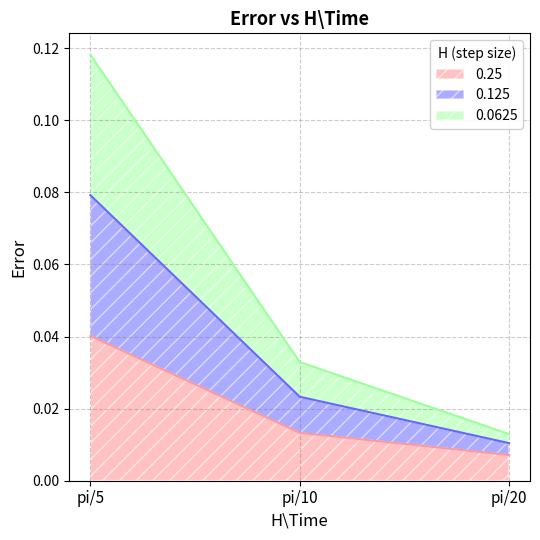

What is the difference between the maximum and minimum values in the 0.0625 series?

0.1